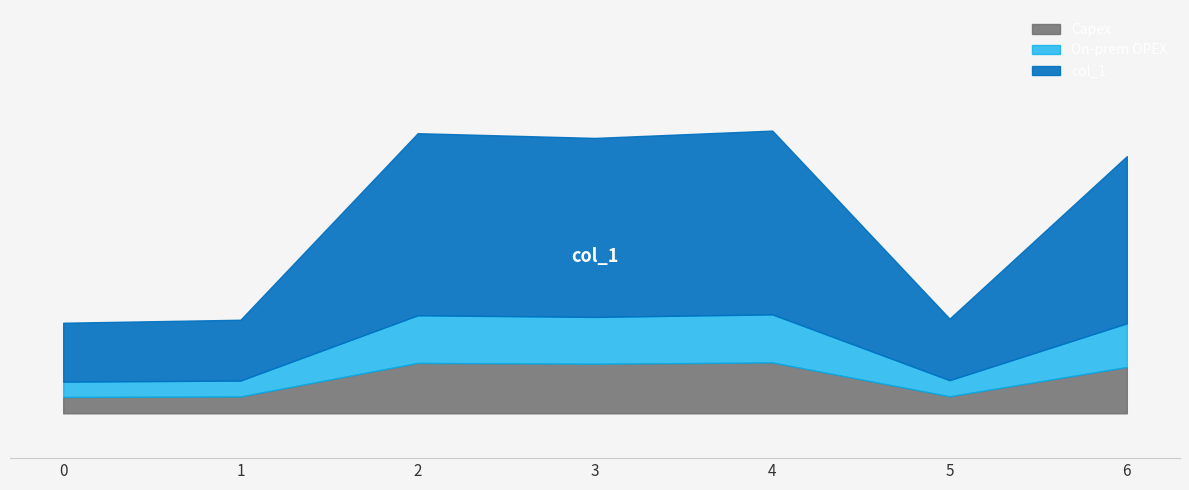

Read the value at 5.

12.1